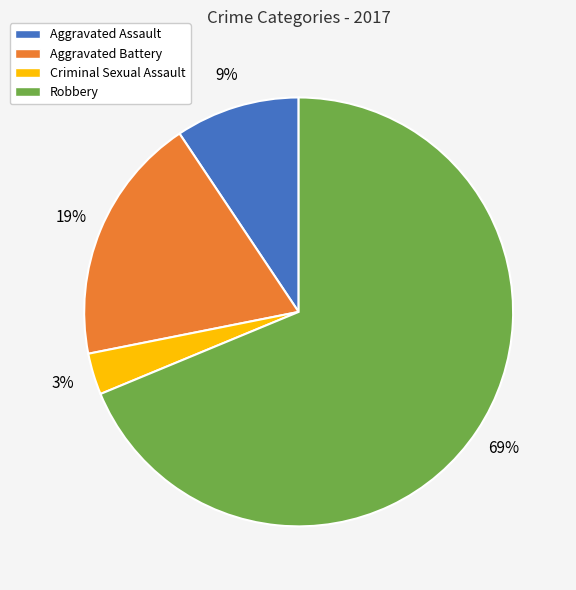

The Aggravated Battery slice represents 19% of the pie. True or false?

True